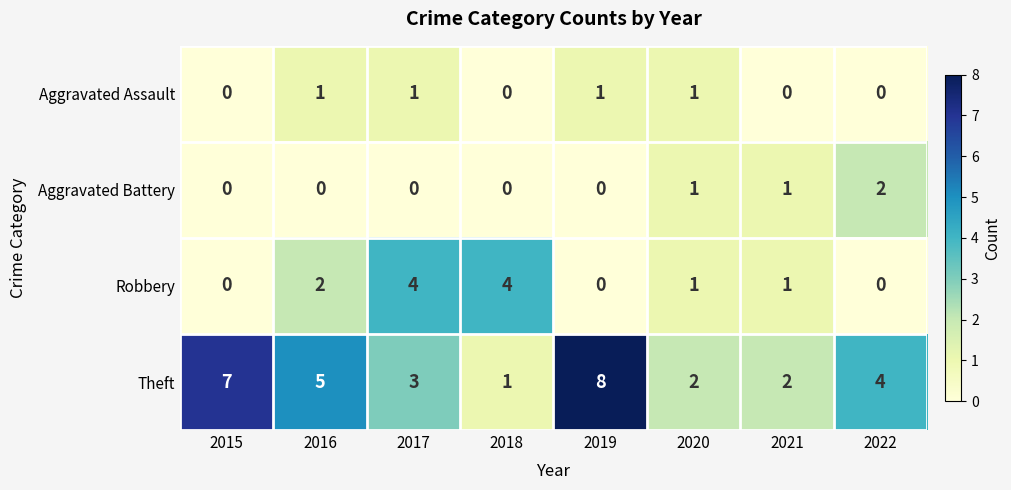

Is it true that Theft equals 5 at 2017?

False